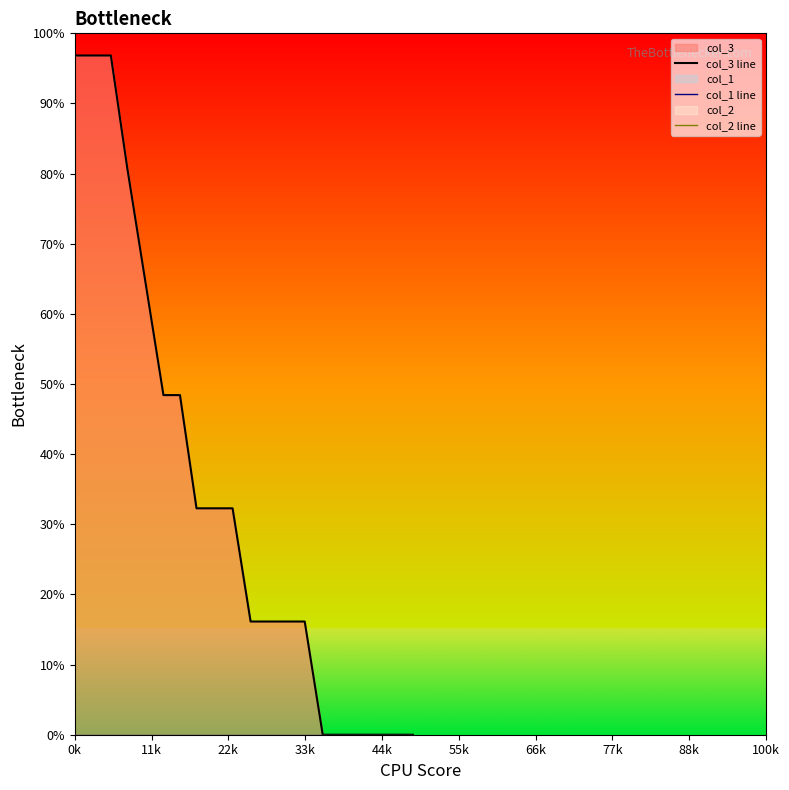

Reading left to right, transcribe all the data shown in this chart.

col_3 line: 96.8	96.8	96.8	80.7	64.6	48.4	48.4	32.3	32.3	32.3	16.1	16.1	16.1	16.1	0.0	0.0	0.0	0.0	0.0	0.0
col_1 line: 0.0	0.0	0.0	0.0	0.0	0.0	0.0	0.0	0.0	0.0	0.0	0.0	0.0	0.0	0.0	0.0	0.0	0.0	0.0	0.0
col_2 line: 0.0	0.0	0.0	0.0	0.0	0.0	0.0	0.0	0.0	0.0	0.0	0.0	0.0	0.0	0.0	0.0	0.0	0.0	0.0	0.0